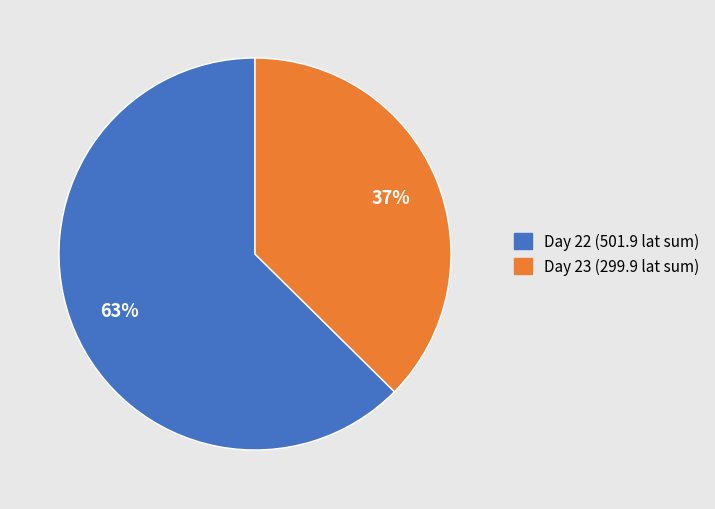

Is there a majority slice in this chart?

Yes